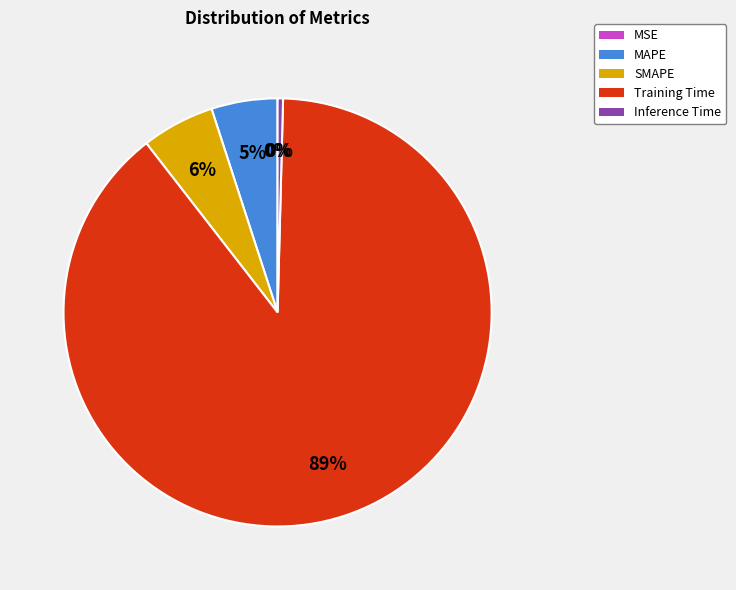

Between Training Time and Inference Time, which is larger?

Training Time